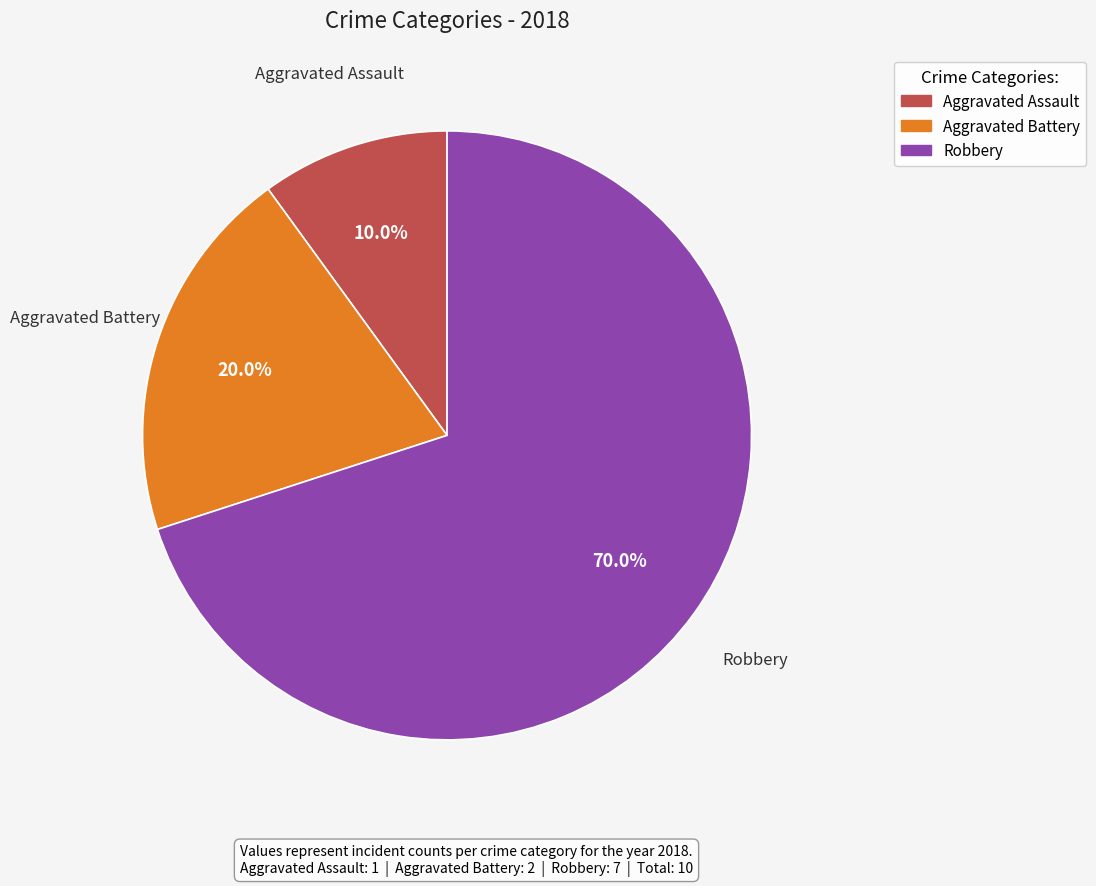

What is the ratio of the value at Aggravated Assault to the value at Aggravated Battery?

0.5